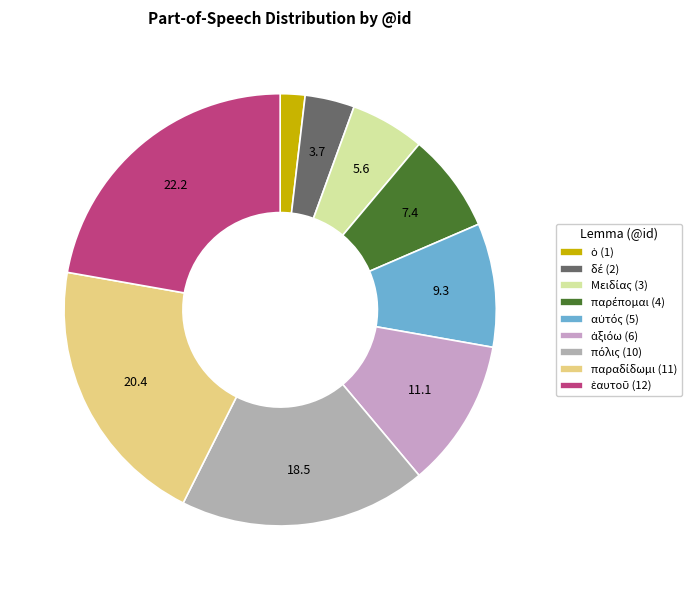

Count the number of slices in the pie.

9